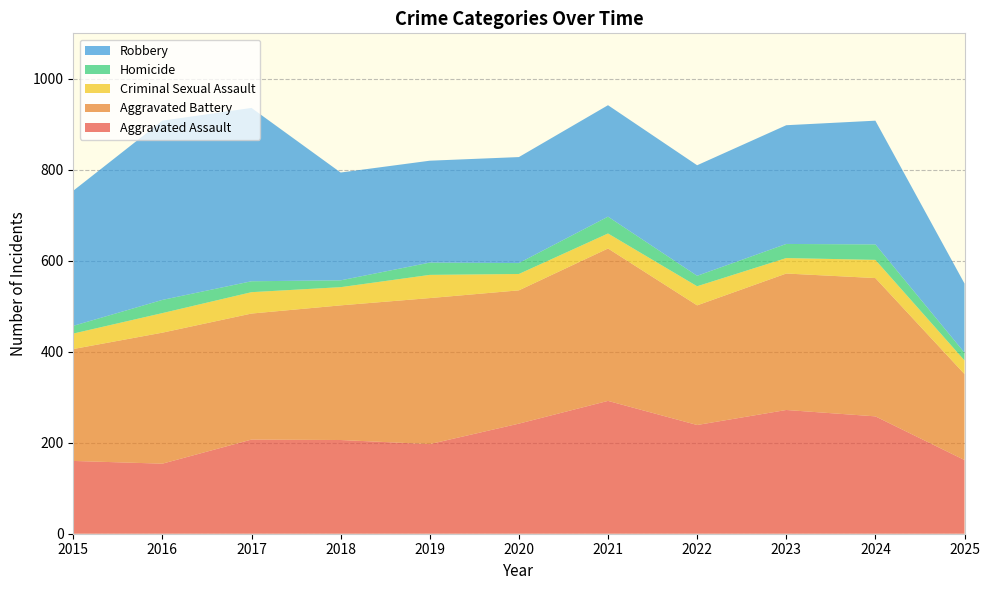

Reading left to right, extract all data points from this chart.

Aggravated Assault: 2015=160	2016=154	2017=207	2018=206	2019=197	2020=242	2021=292	2022=239	2023=272	2024=258	2025=162
Aggravated Battery: 2015=246	2016=288	2017=277	2018=296	2019=321	2020=293	2021=335	2022=263	2023=300	2024=304	2025=189
Criminal Sexual Assault: 2015=34	2016=43	2017=47	2018=40	2019=51	2020=36	2021=33	2022=42	2023=34	2024=40	2025=30
Homicide: 2015=17	2016=29	2017=24	2018=15	2019=27	2020=24	2021=37	2022=23	2023=31	2024=34	2025=17
Robbery: 2015=297	2016=394	2017=381	2018=237	2019=224	2020=233	2021=245	2022=243	2023=261	2024=272	2025=152